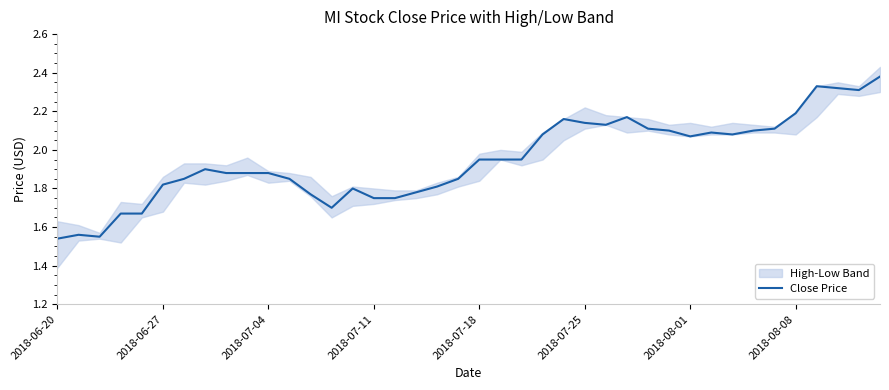

The value at 24 is 0.5. True or false?

False